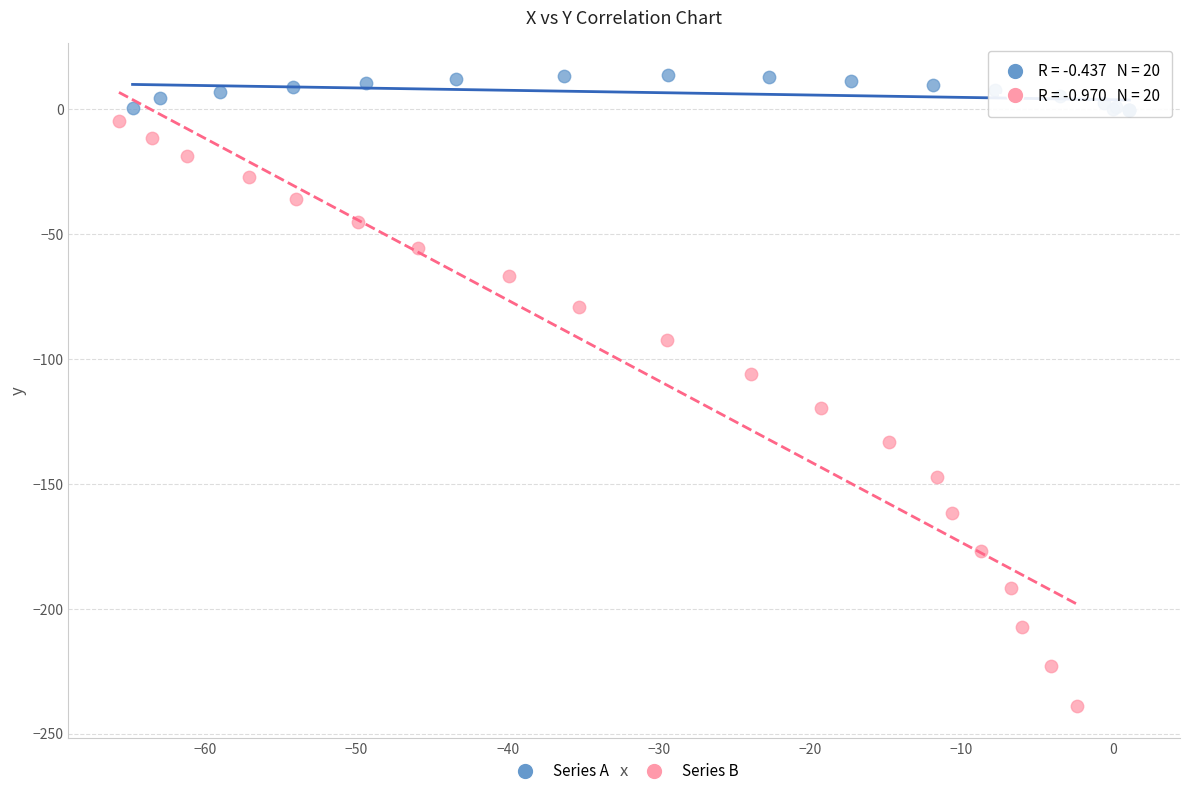

Which series has the largest Y range (max minus min)?

Series B